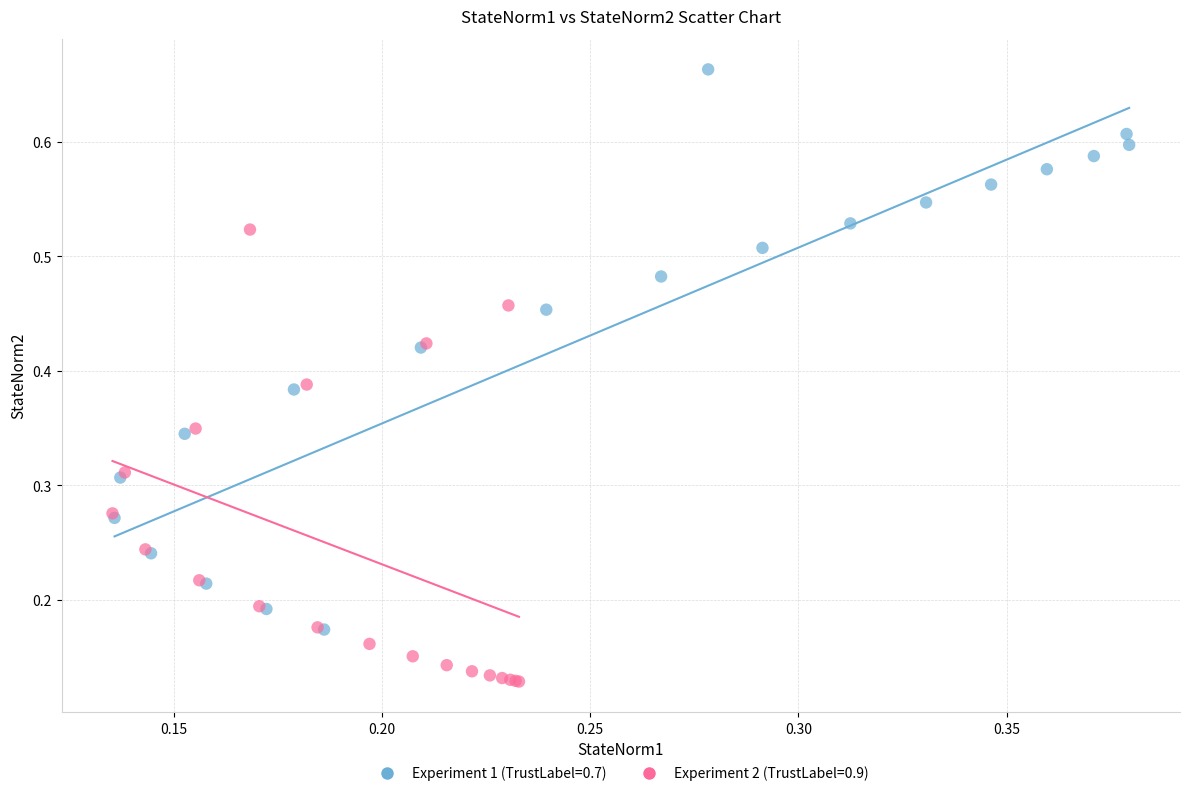

Which series has the widest spread of Y values?

Experiment 1 (TrustLabel=0.7)